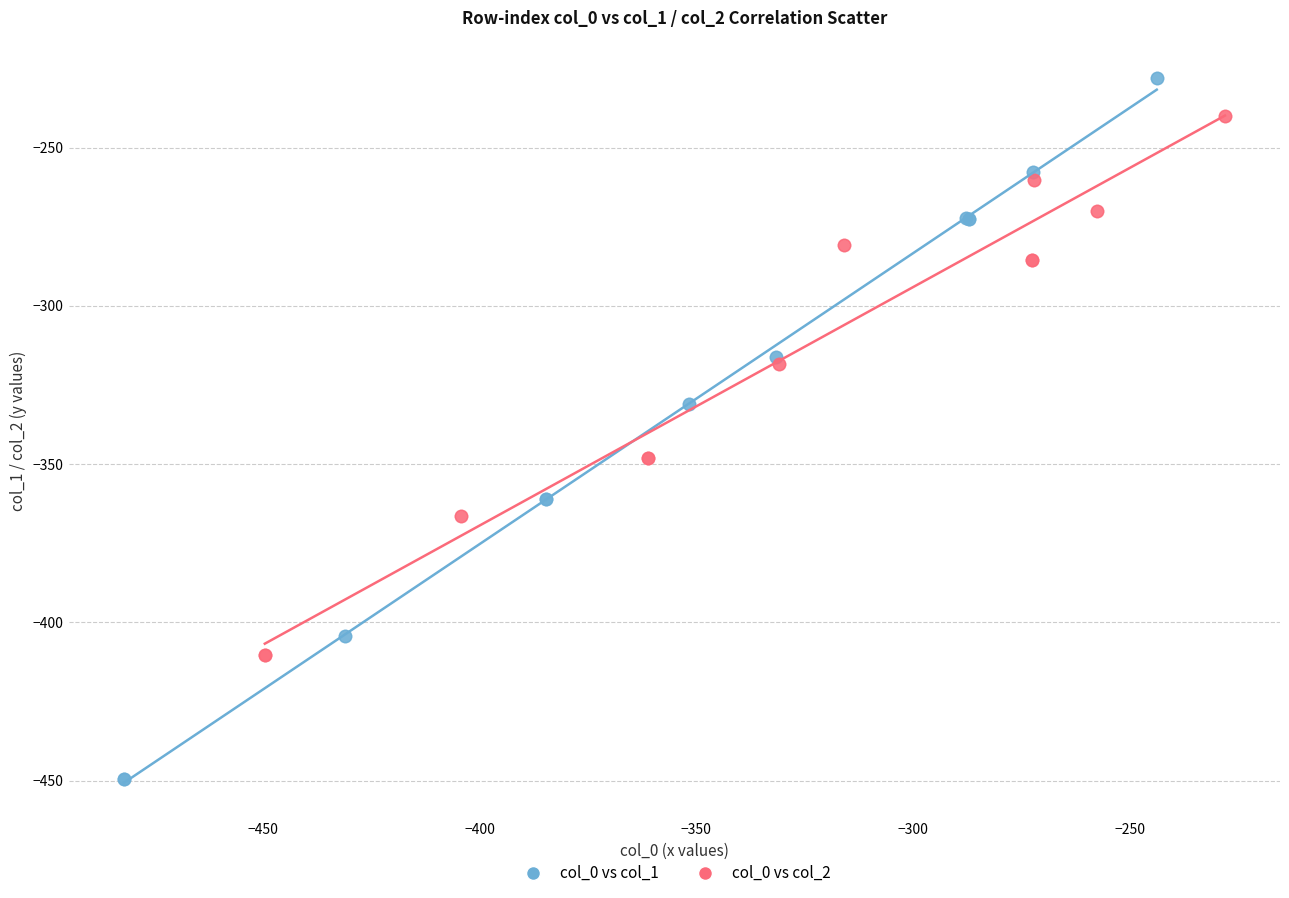

Which series has the largest Y range (max minus min)?

col_0 vs col_1